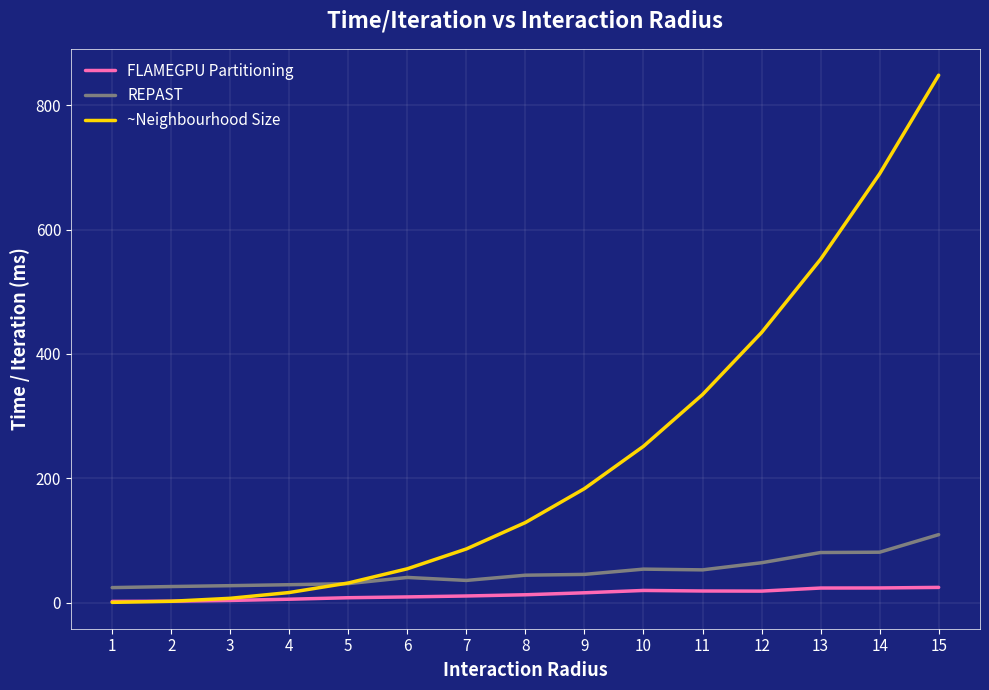

The FLAMEGPU Partitioning series shows 15.7 at 9. True or false?

True